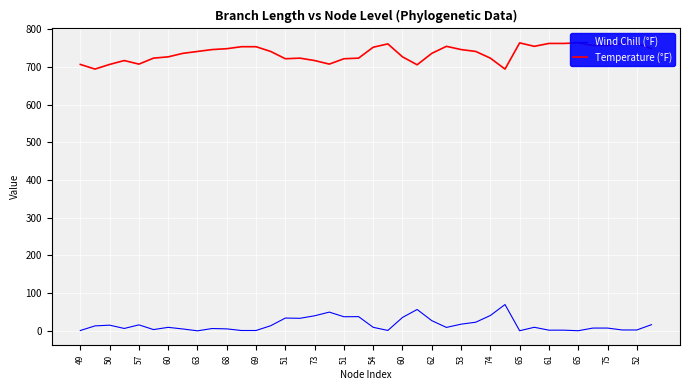

What are all the series names shown in the legend?

Wind Chill (°F), Temperature (°F)